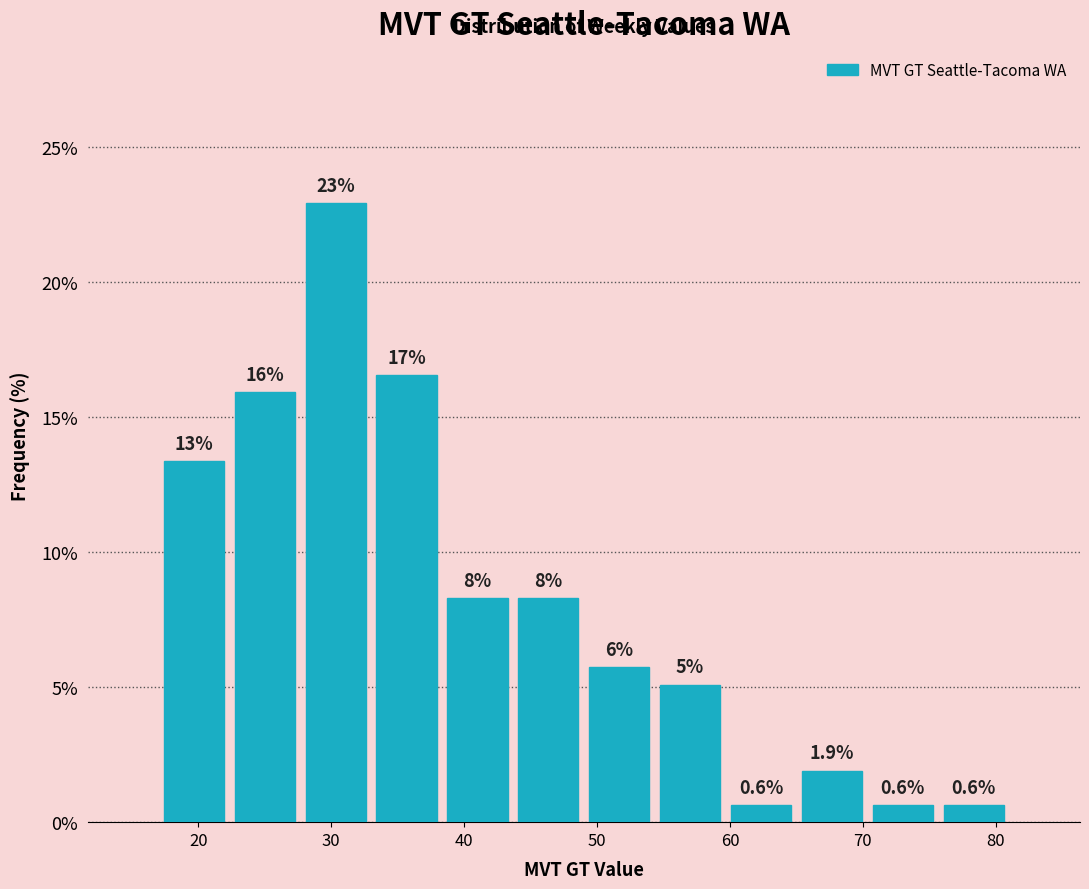

Over which range of the x-axis is the bar tallest?

28 to 33